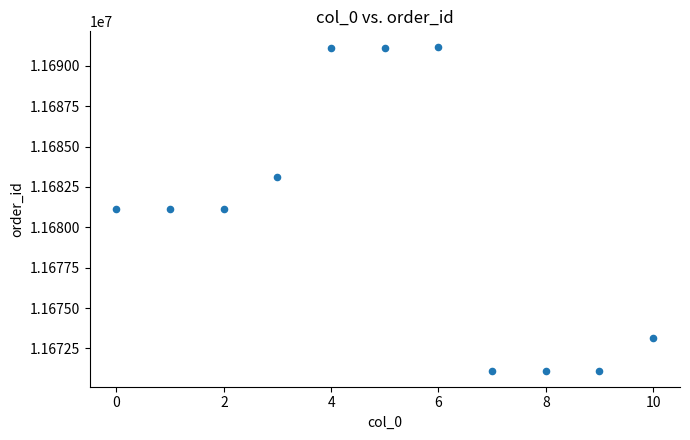

What is the average Y value?

11680588